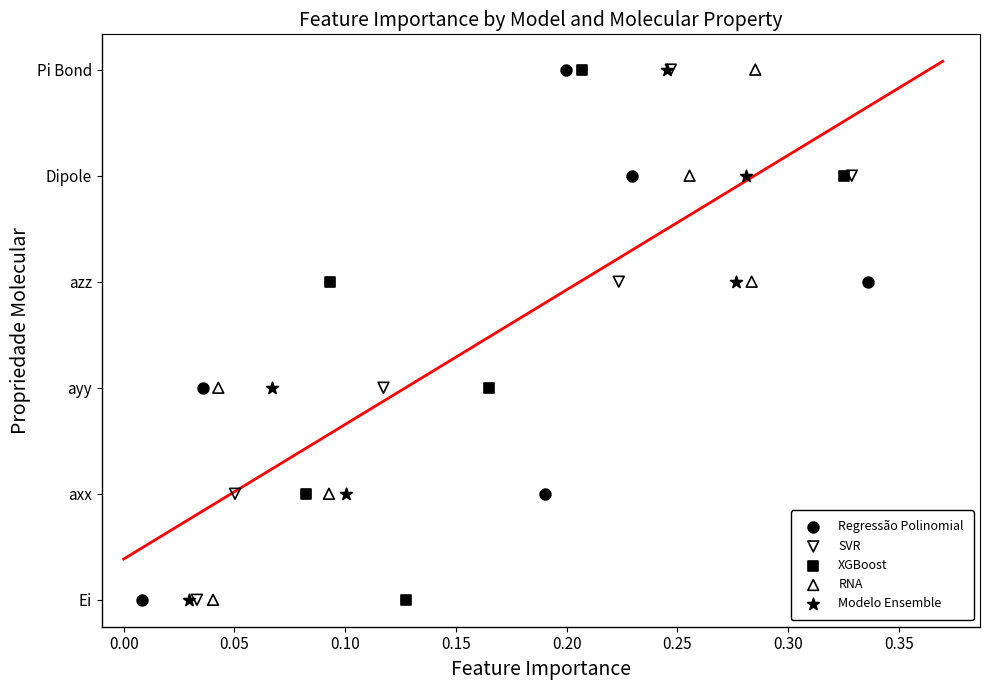

What are all the series names shown in the legend?

Regressão Polinomial, SVR, XGBoost, RNA, Modelo Ensemble